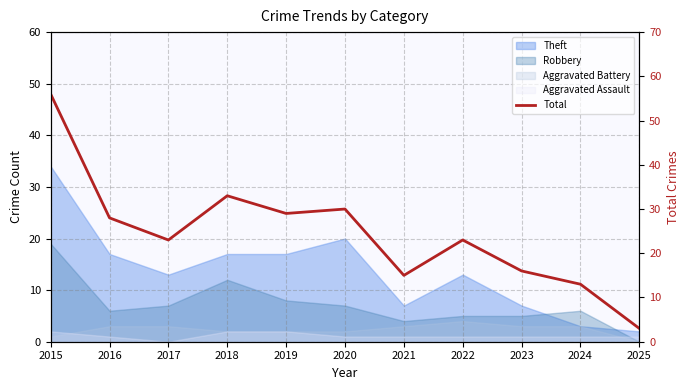

At which label does the data first exceed 23?

2015